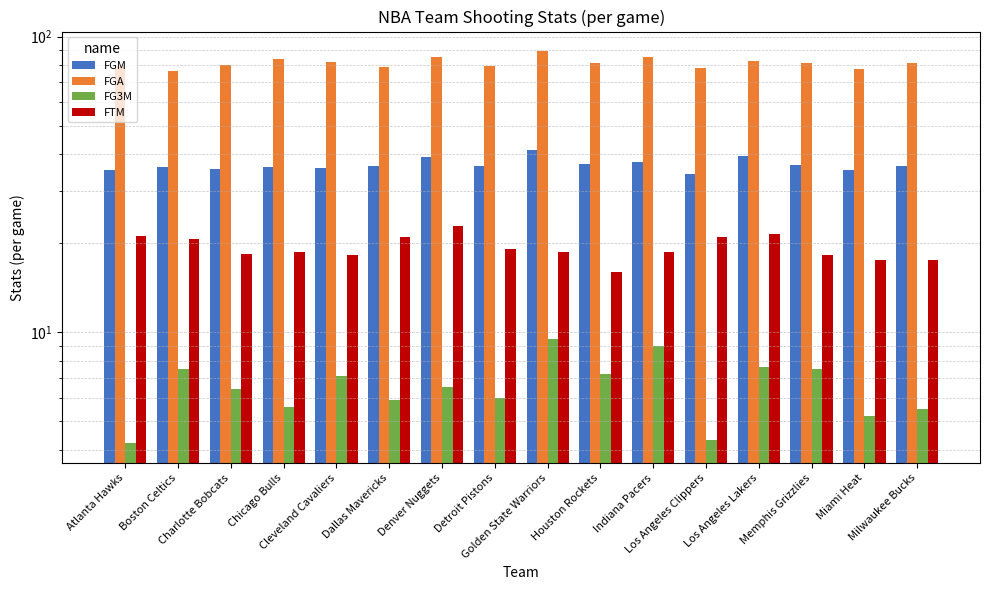

How many bars are there in each group?

4